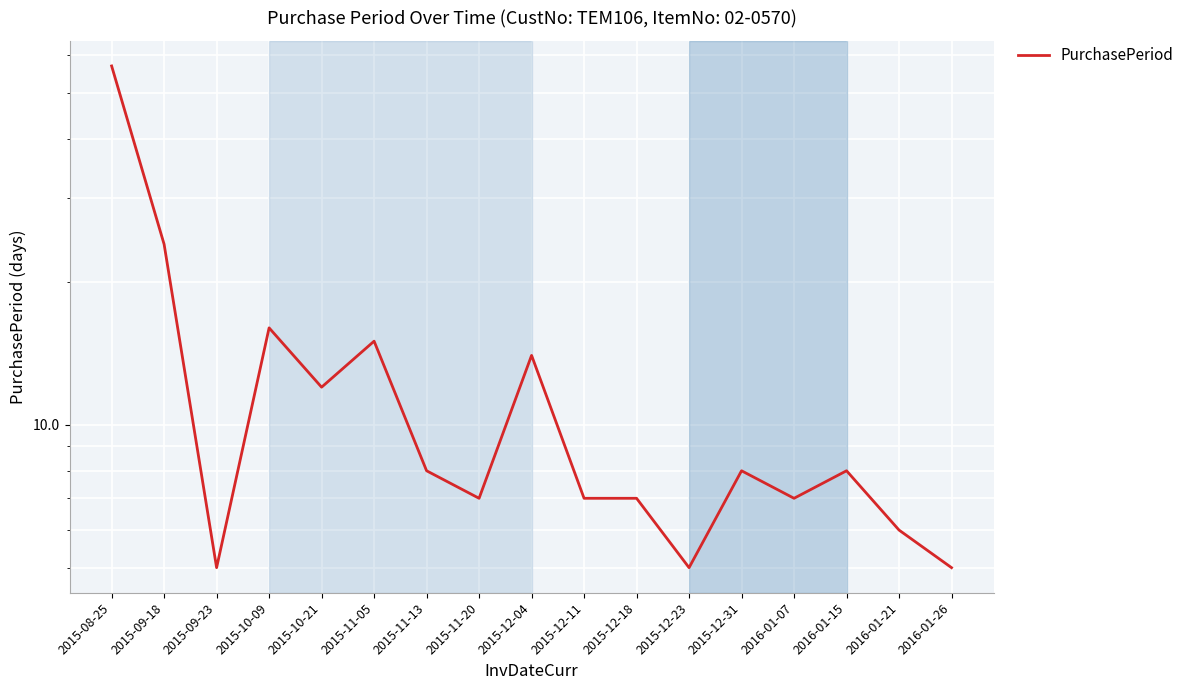

What is the ratio of the value at 2015-11-05 to the value at 2015-08-25?

0.3